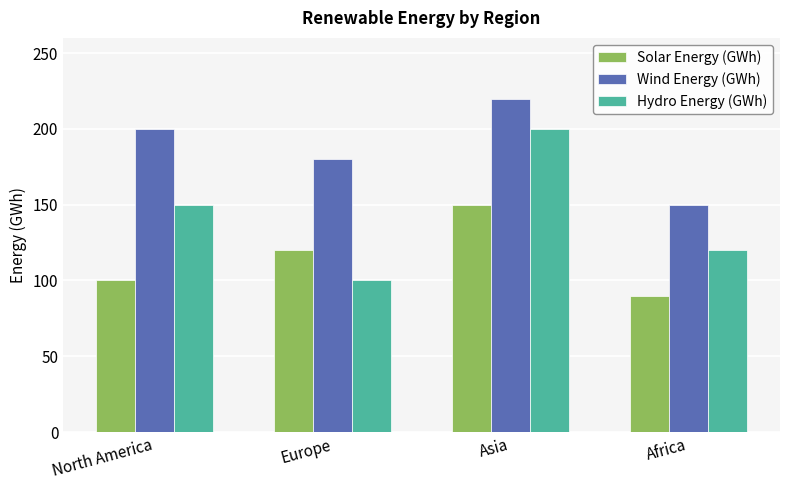

List the labels in order of Solar Energy (GWh) value, largest first.

Asia, Europe, North America, Africa